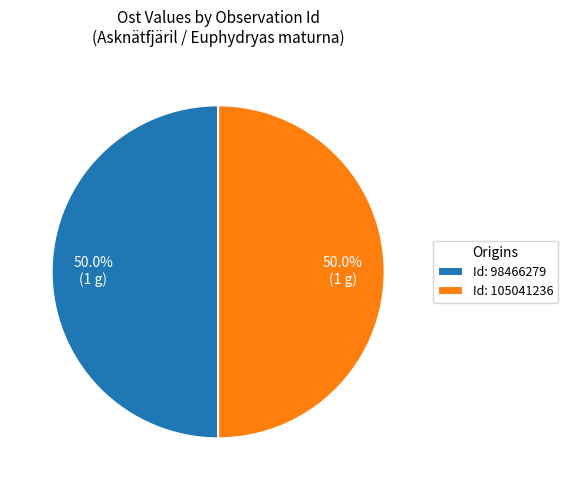

Combined, what portion of the pie is Id: 105041236 and Id: 98466279?

100.0%